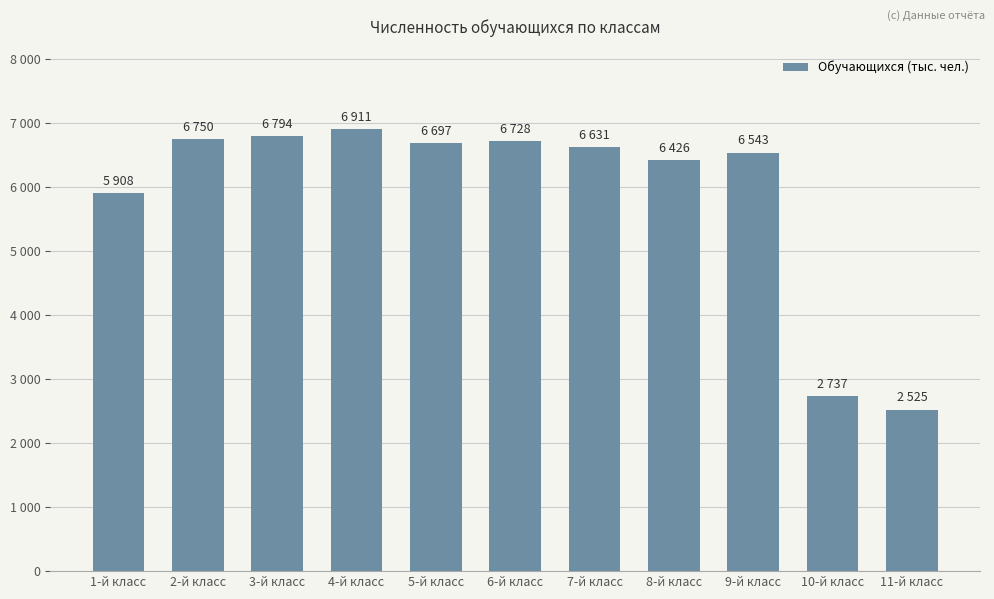

Does the chart contain any negative values?

No